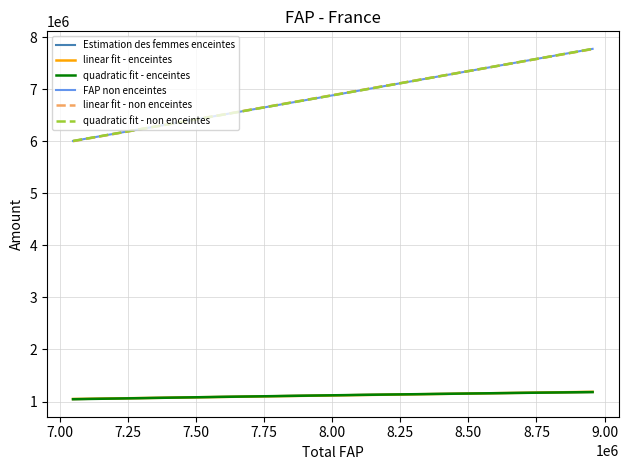

True or false: Estimation des femmes enceintes and FAP non enceintes cross at least once.

False